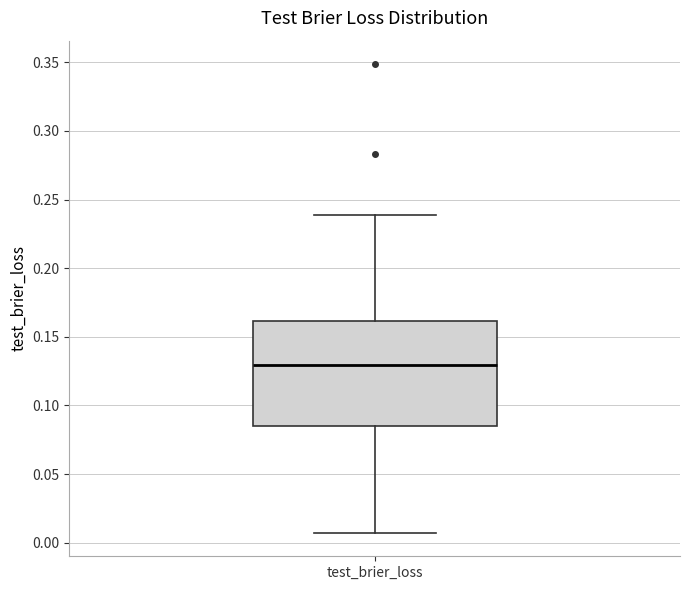

Transcribe this box plot: give where the median line is, the range the box spans, and where the two whiskers end, as read against the y-axis. The values are not printed on the chart, so give them approximately, as read against the axis.

median 0.130, box 0.085 to 0.160, whiskers 0.005 to 0.240